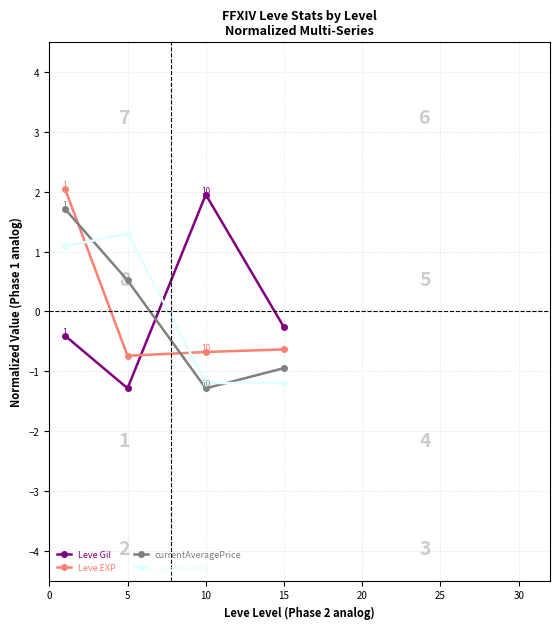

Does the chart have visible grid lines?

Yes